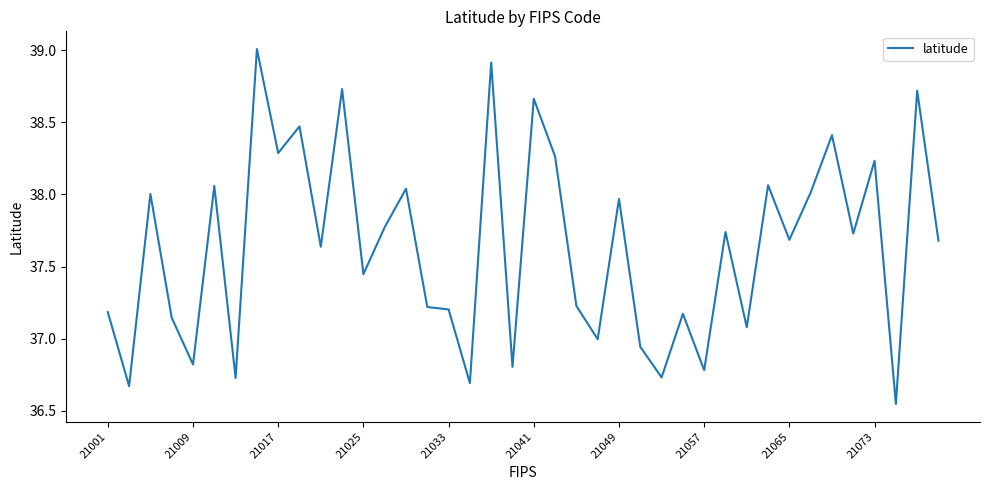

What is the difference between the maximum and minimum values?

2.5